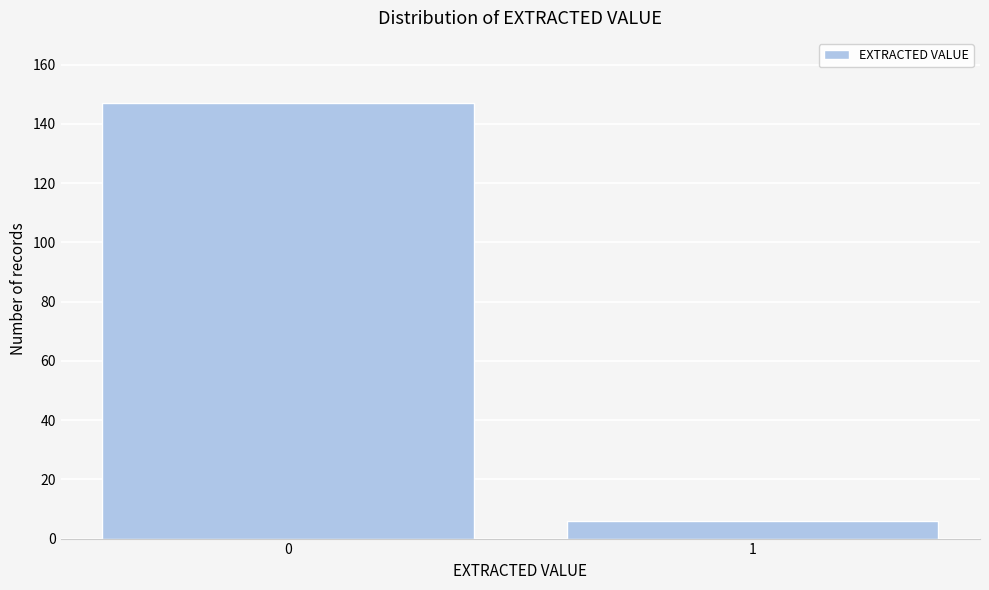

Reading left to right, what are all the values shown in this chart?

0=147	1=6